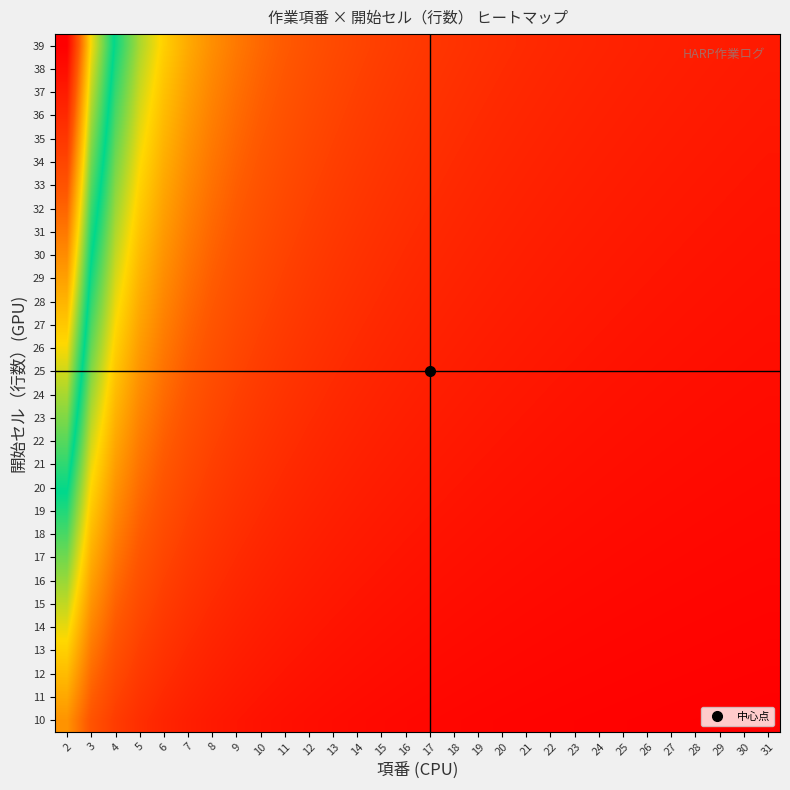

Which category has the highest value across all series?

2